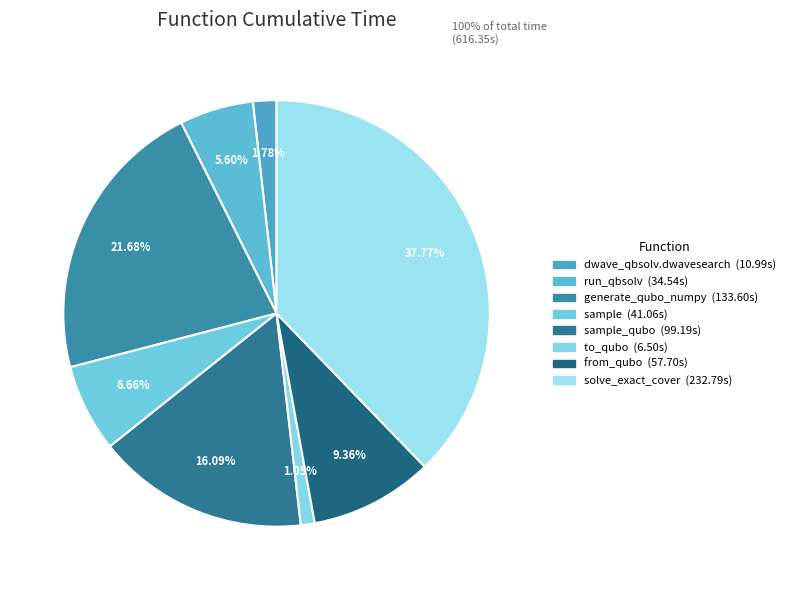

How many segments does this pie chart have?

8